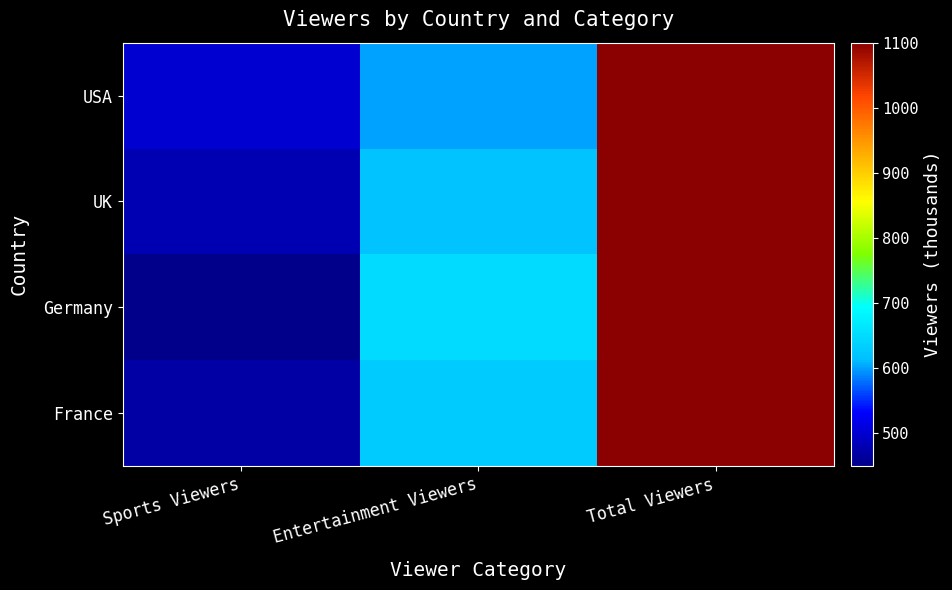

What is the total value across all series at Entertainment Viewers?

2500